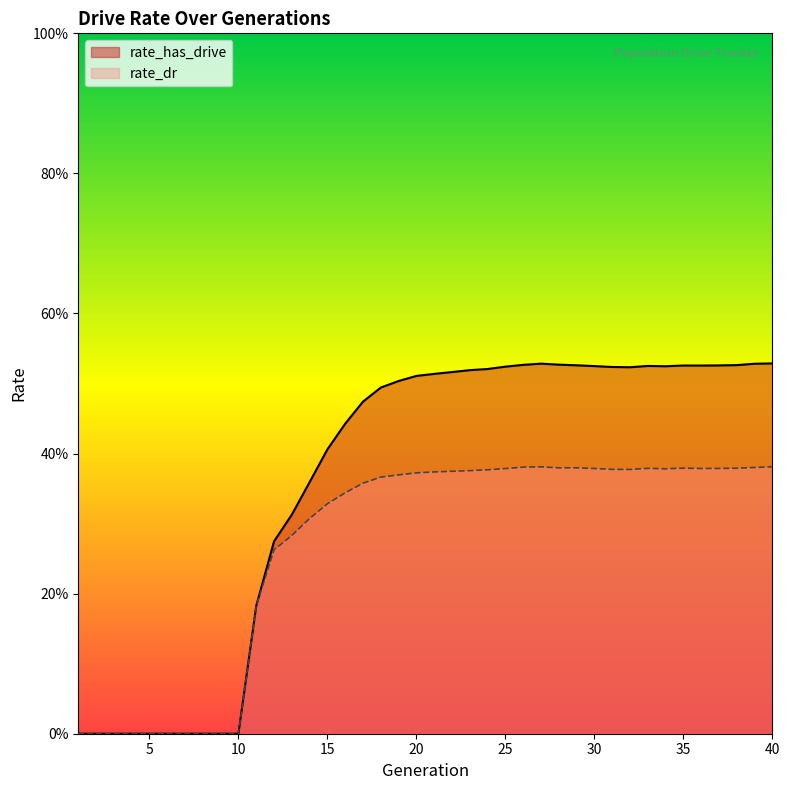

True or false: rate_has_drive has a value of 0.5 at 20.

True